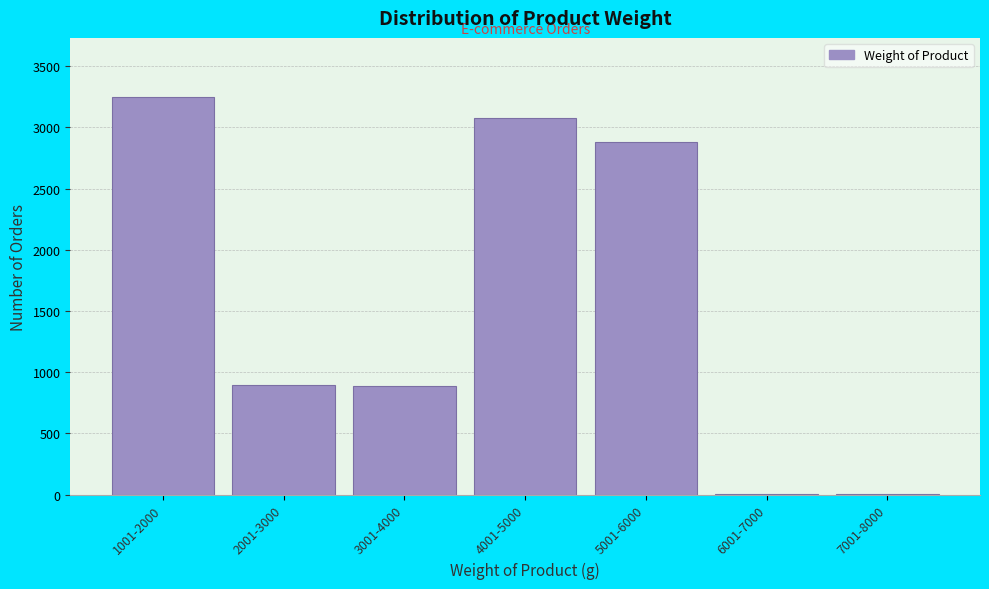

What is the change in value from 3001-4000 to 5001-6000?

+1992